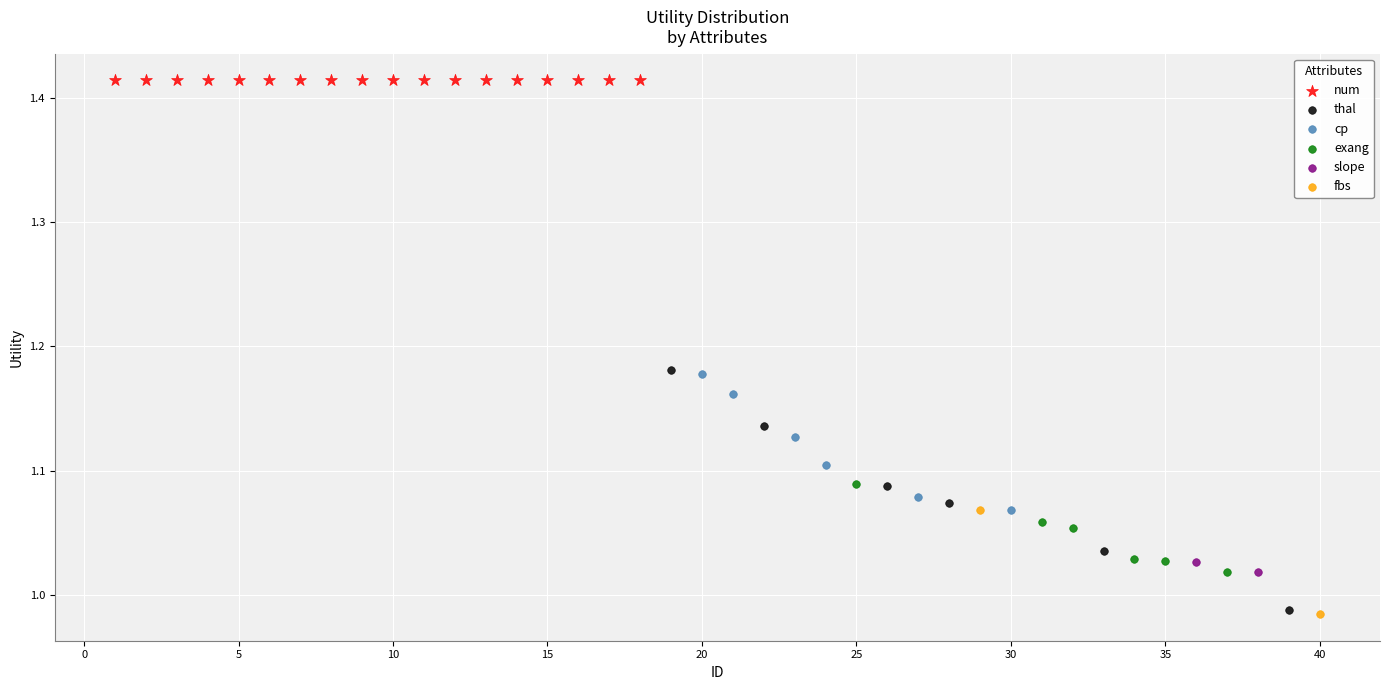

Which series reaches the maximum Y coordinate?

num